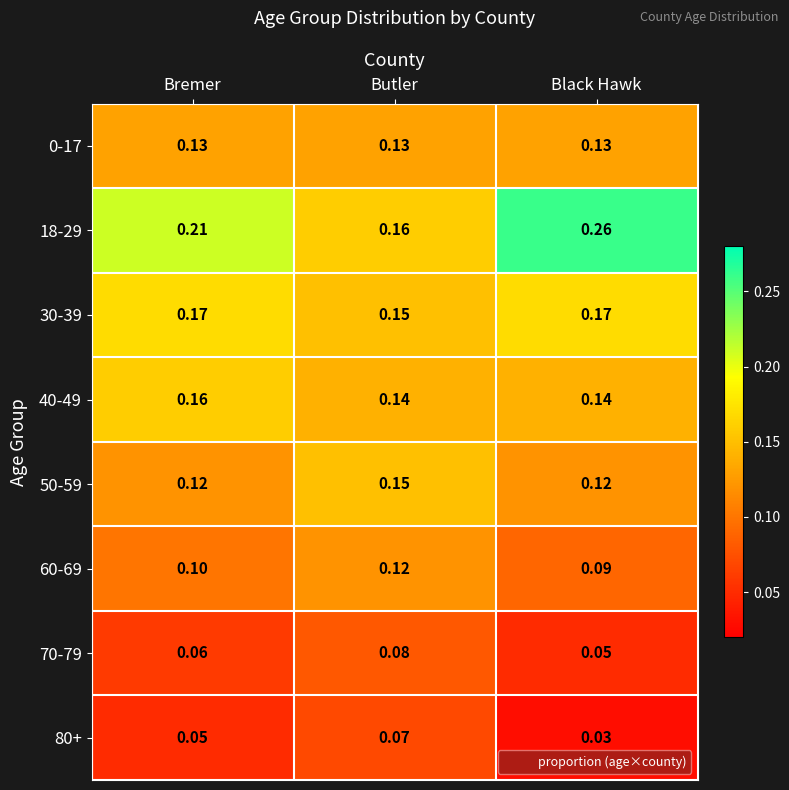

At which label is 18-29 closest to 0?

Butler